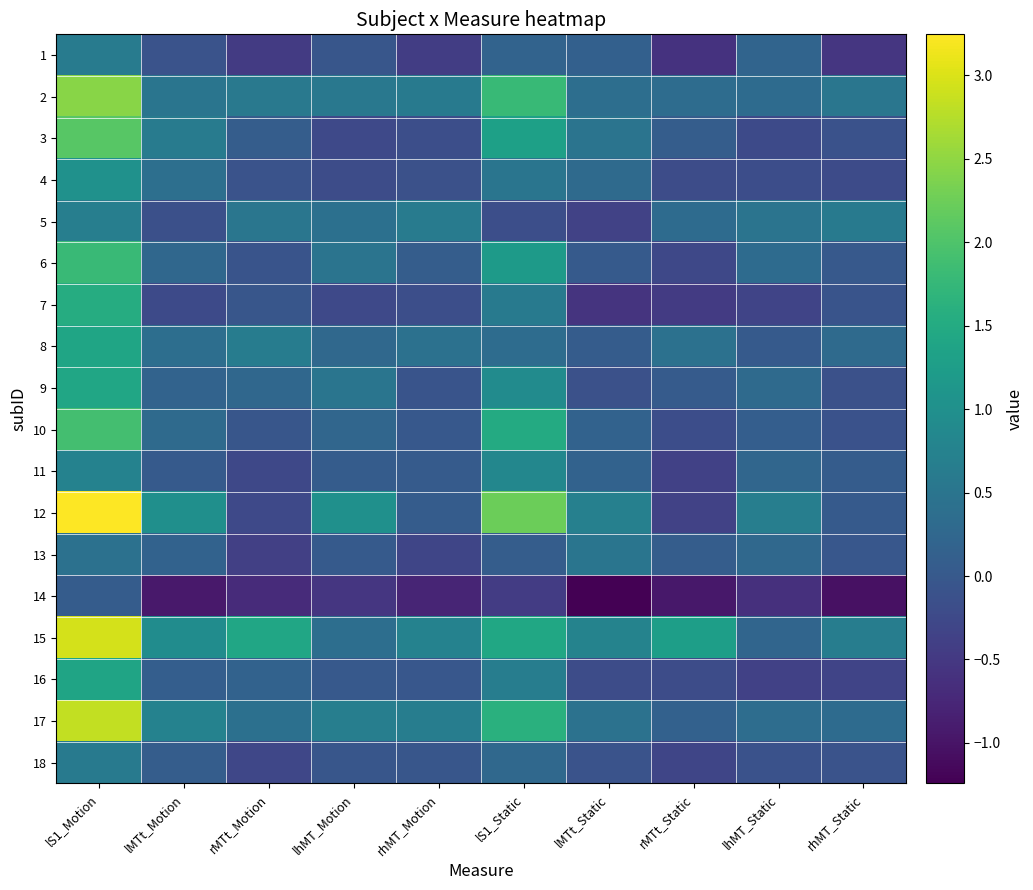

Count the number of categories in the chart.

10